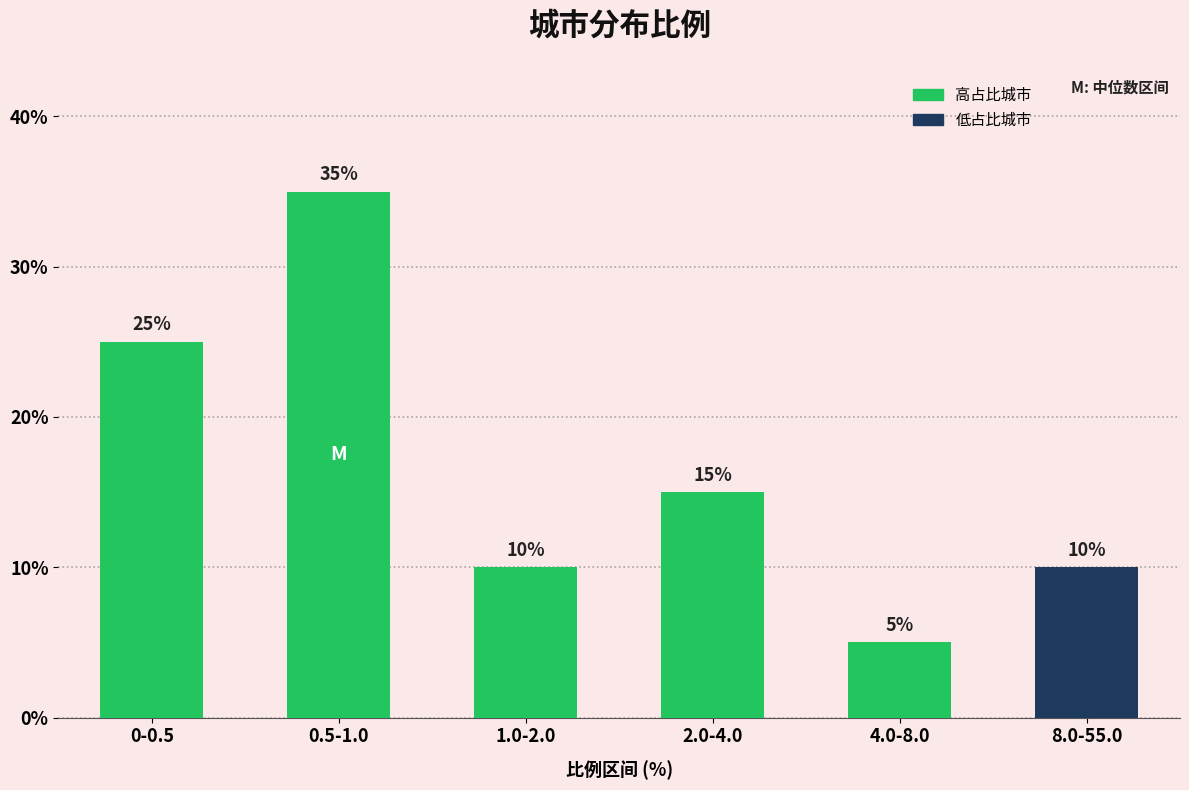

Reading left to right, what are all the values shown in this chart?

25	35	10	15	5	10